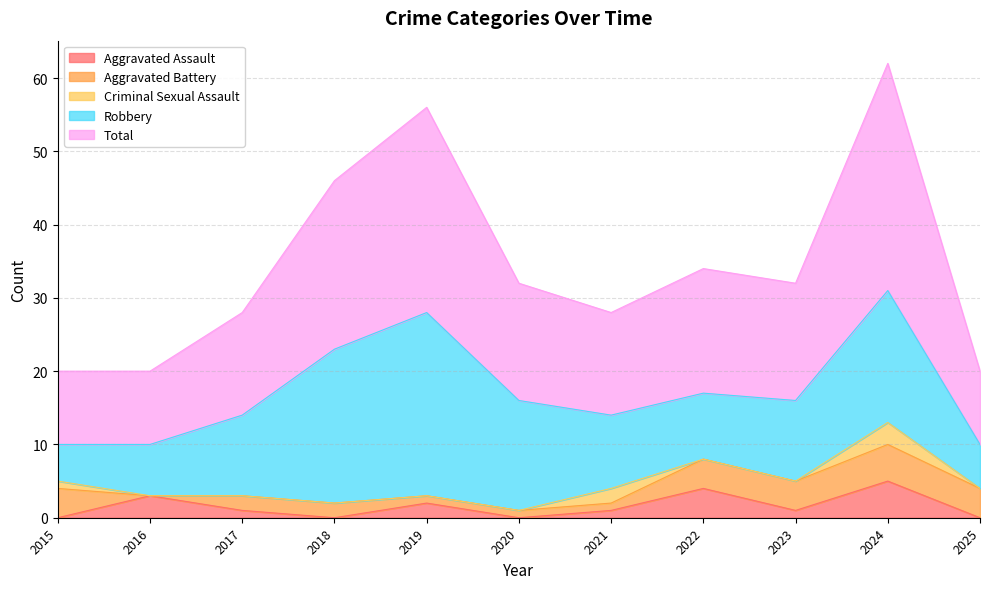

What value does the Aggravated Assault series have at 2024?

5